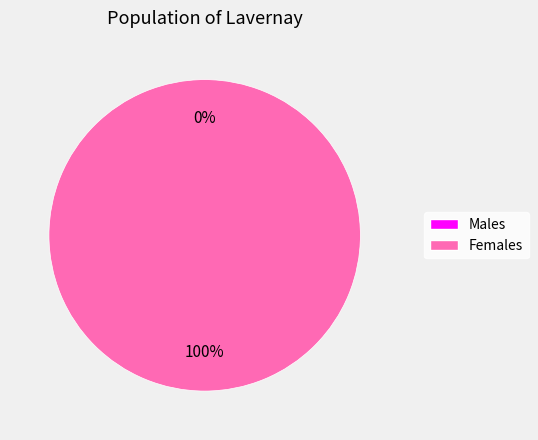

How many segments does this pie chart have?

2